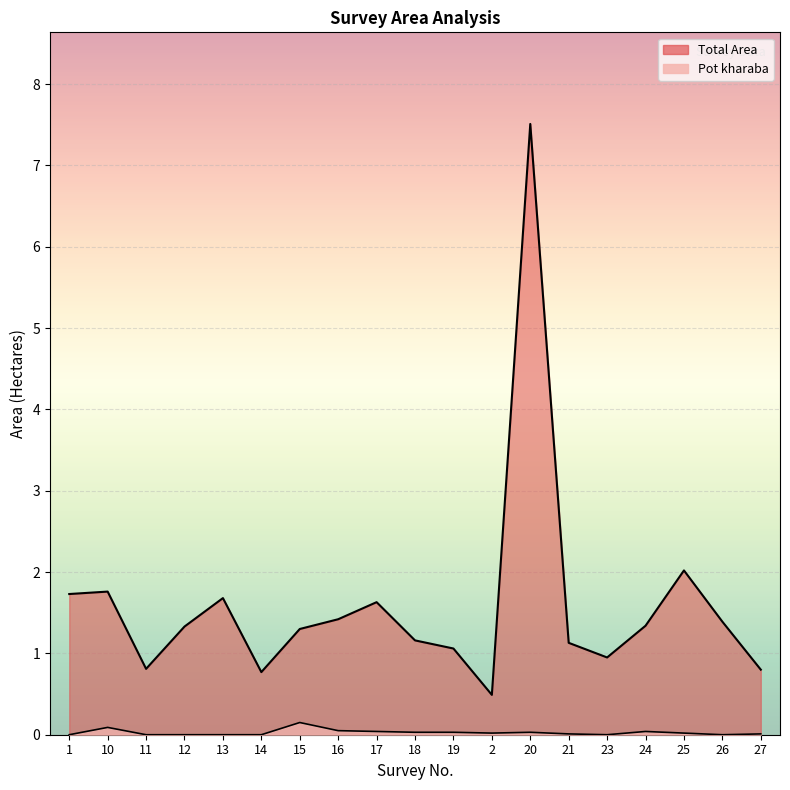

What is the total value across all series at 12?

1.3